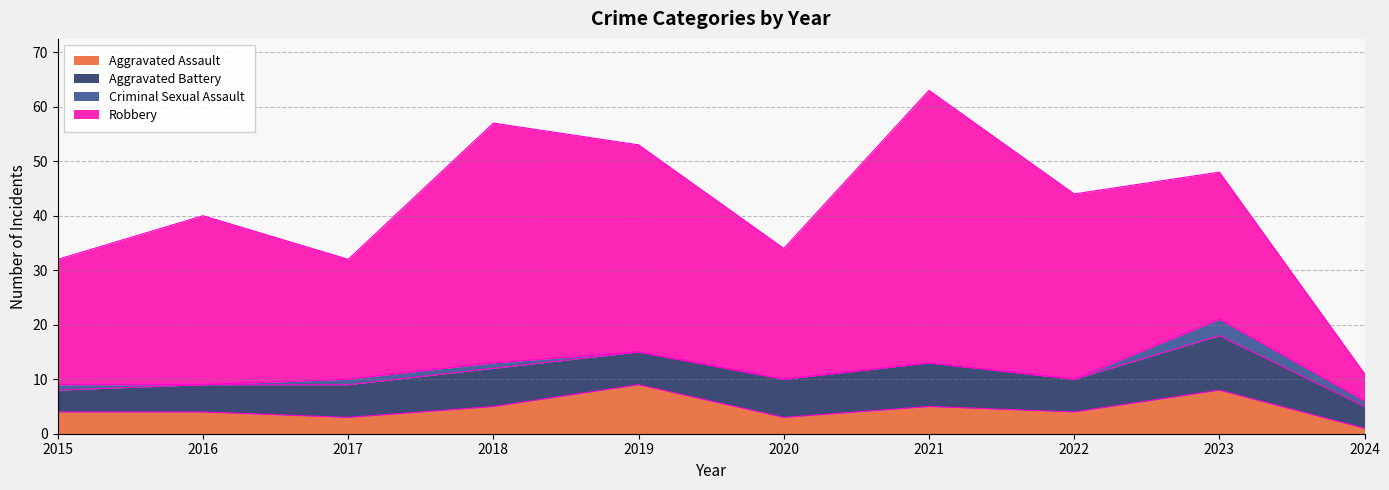

At which label is Aggravated Battery closest to 7?

2018